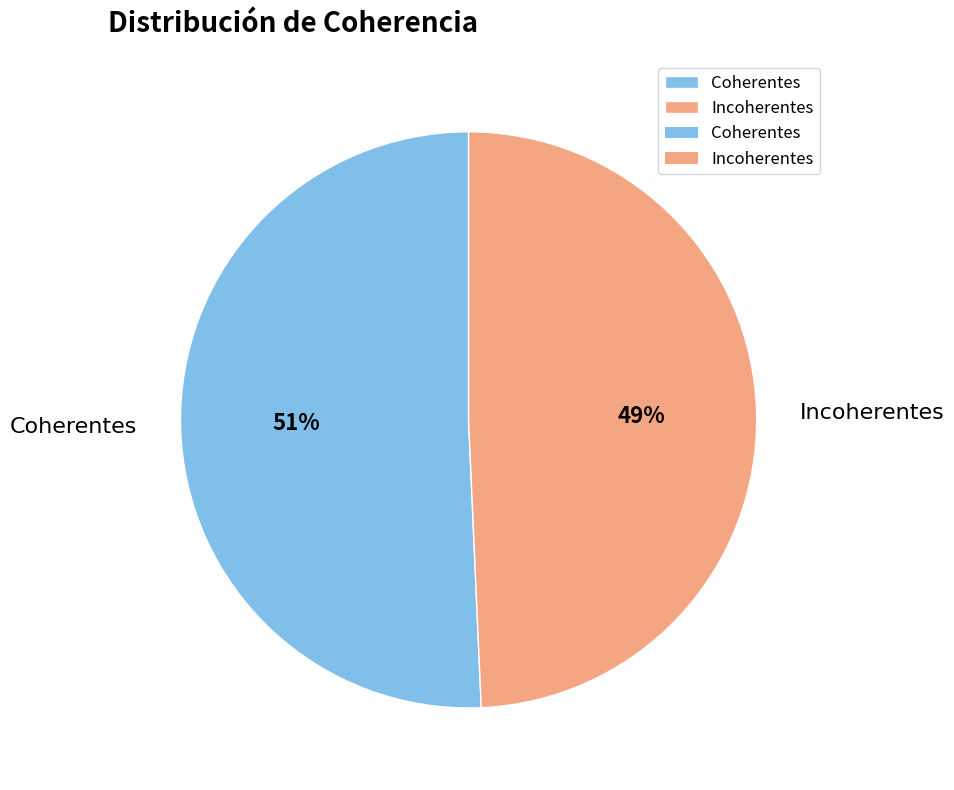

To the nearest percent, what is the average slice percentage?

50%